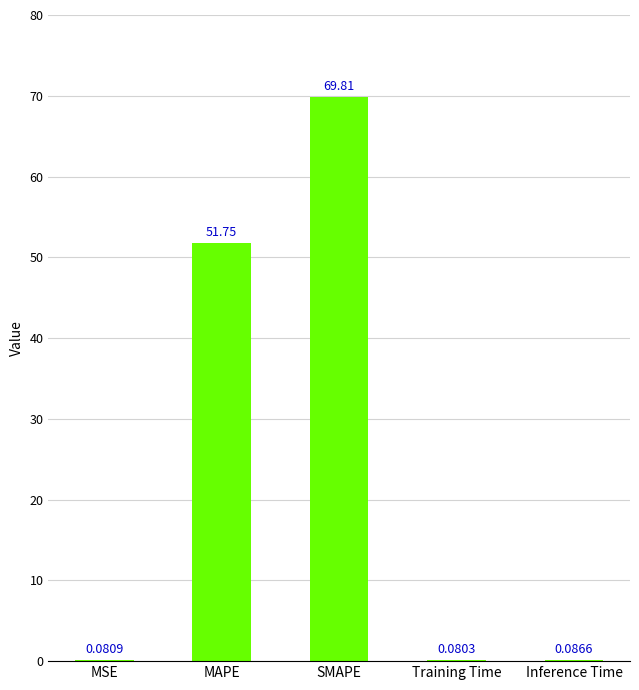

At which label is the value closest to 34?

MAPE